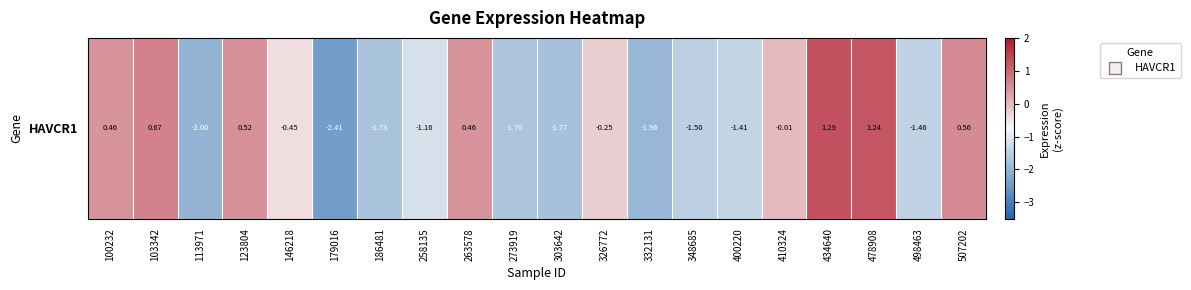

Count the number of categories in the chart.

20